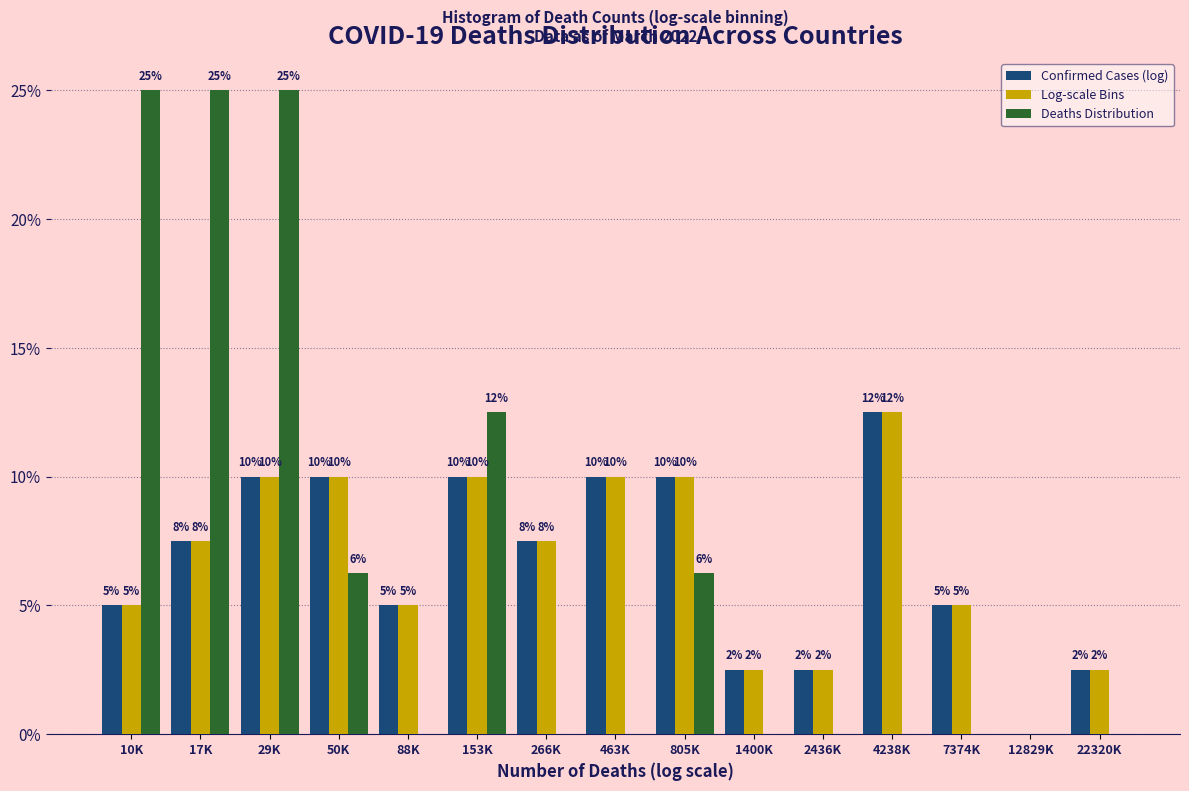

Is the value of Confirmed Cases (log) at 153K greater than the value of Deaths Distribution at 153K?

No